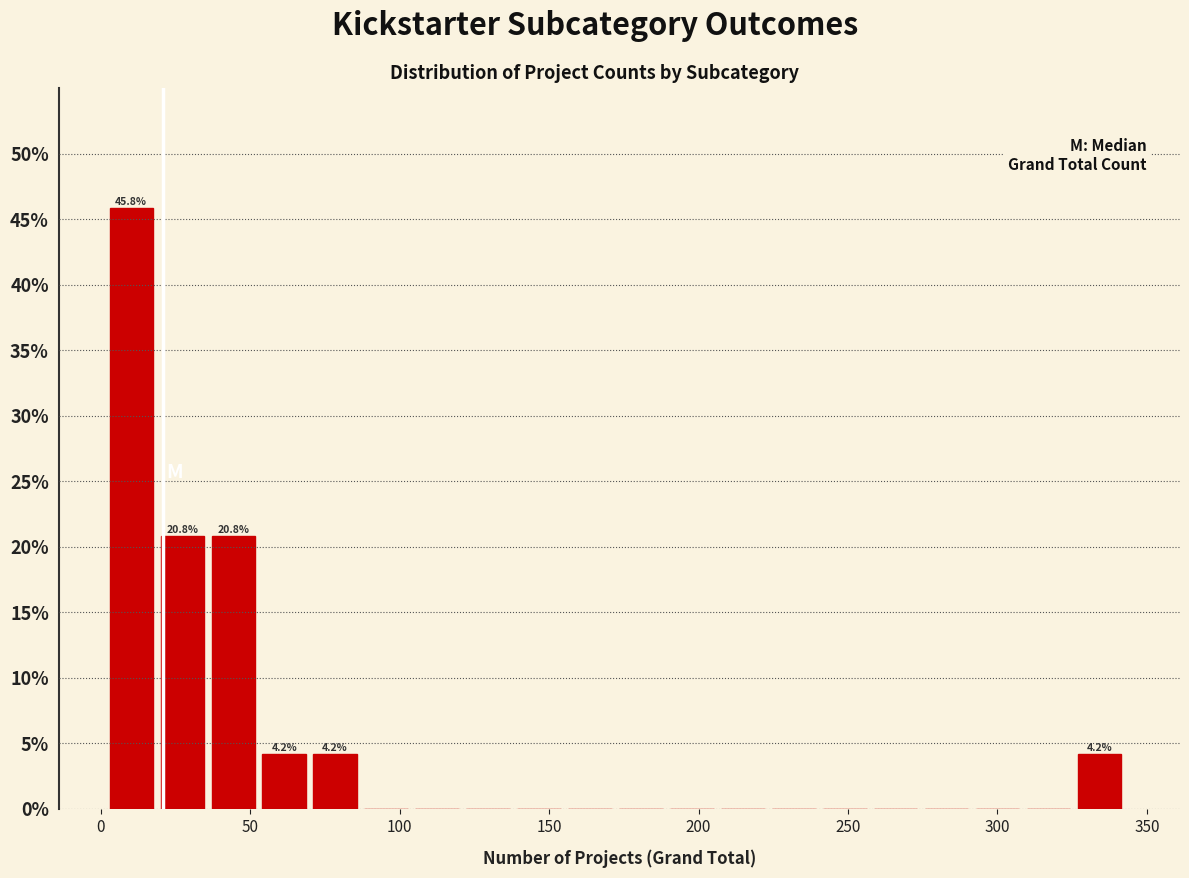

Read against the x-axis, roughly where is the centre of the tallest bar?

10